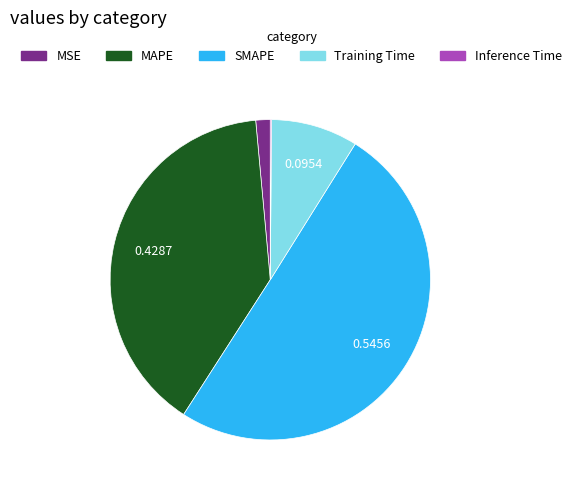

Which has a higher value, Training Time or MAPE?

MAPE